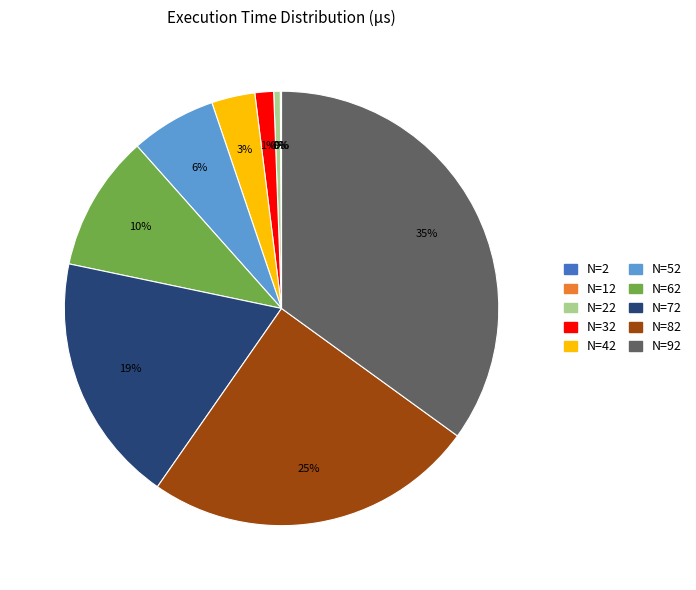

Approximately how many times larger is the value at N=42 compared to N=62?

0.3